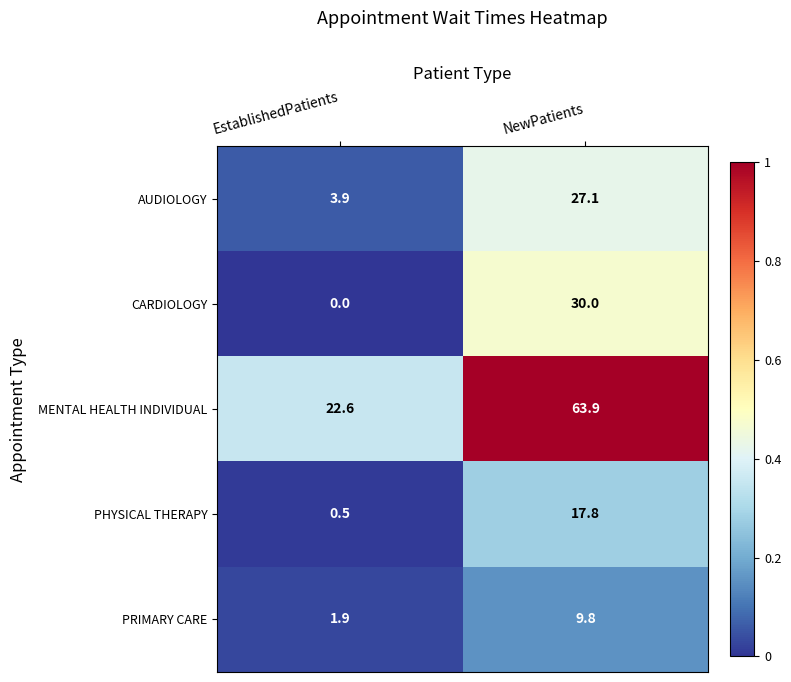

Rank the series by their maximum value, from lowest to highest.

PRIMARY CARE, PHYSICAL THERAPY, AUDIOLOGY, CARDIOLOGY, MENTAL HEALTH INDIVIDUAL